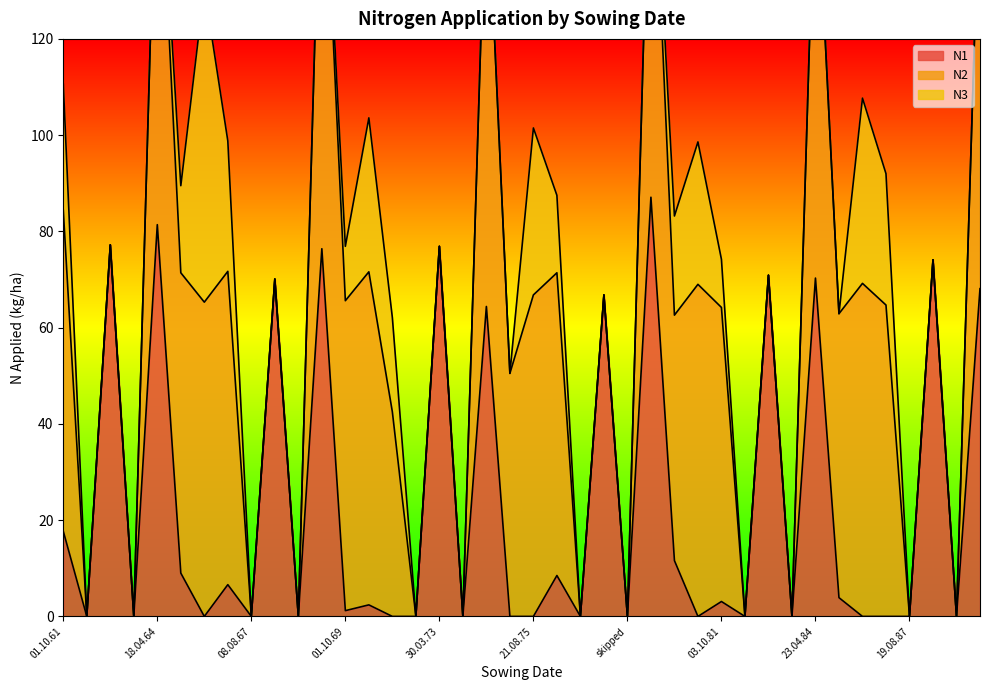

Which has a higher value, 09.08.83 or 01.10.86?

09.08.83